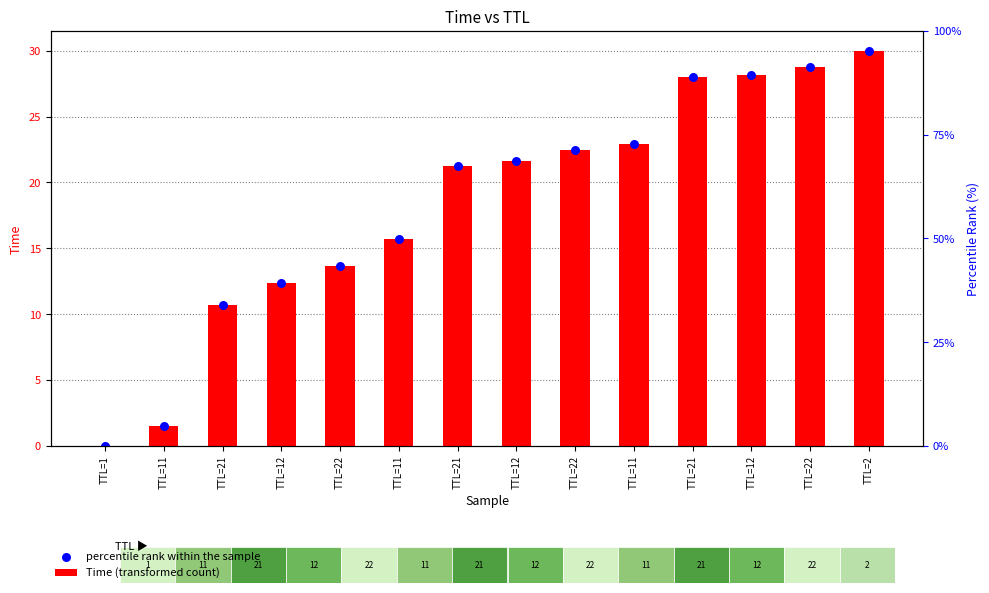

At which category is the sum across all series the highest?

TTL=2